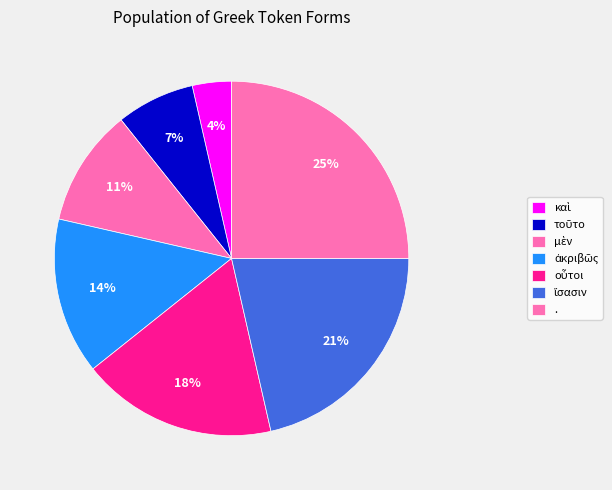

Count the number of slices in the pie.

7